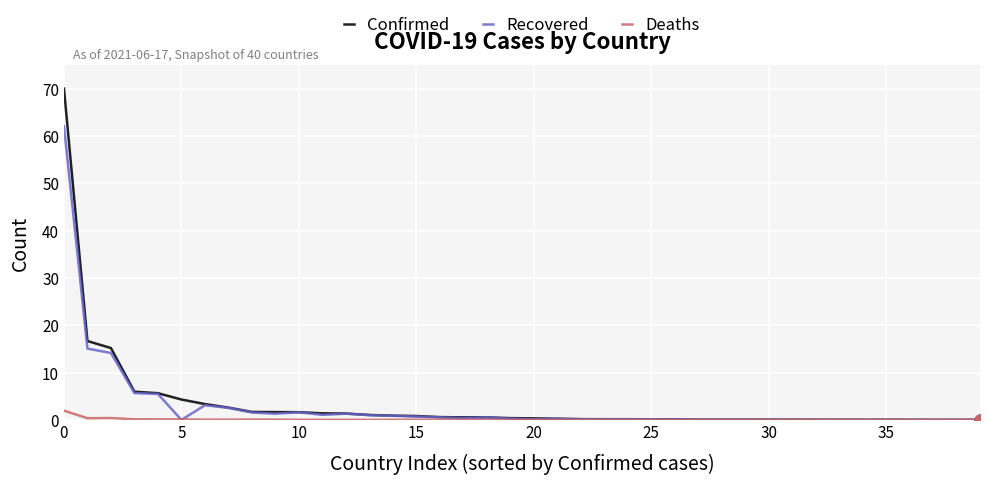

Which series has the largest range (max minus min)?

Confirmed